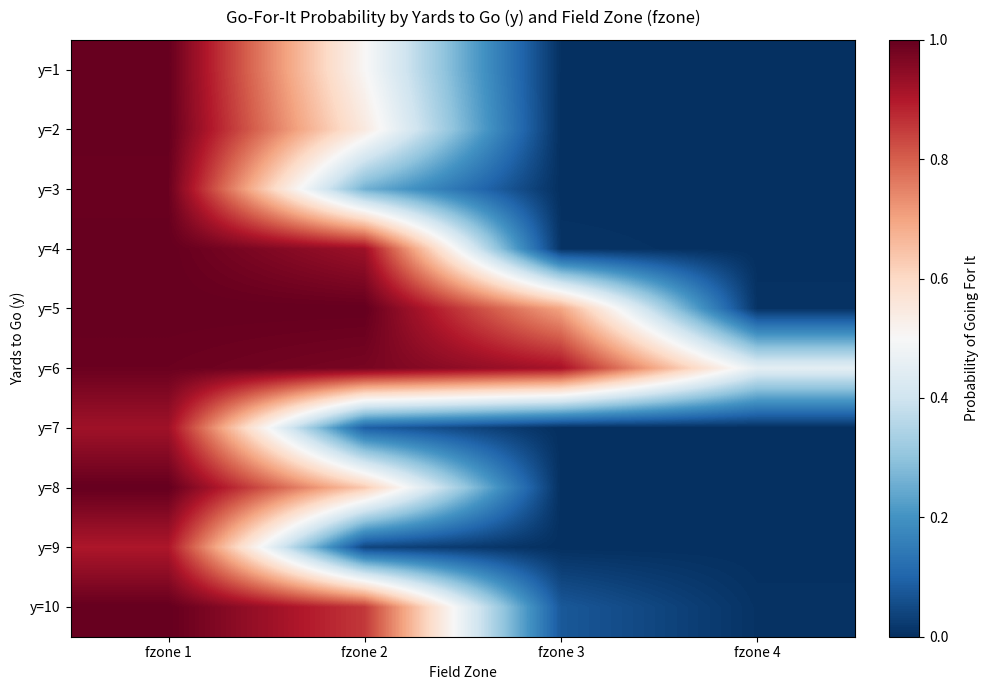

Between fzone 2 and fzone 4, which is larger?

fzone 2